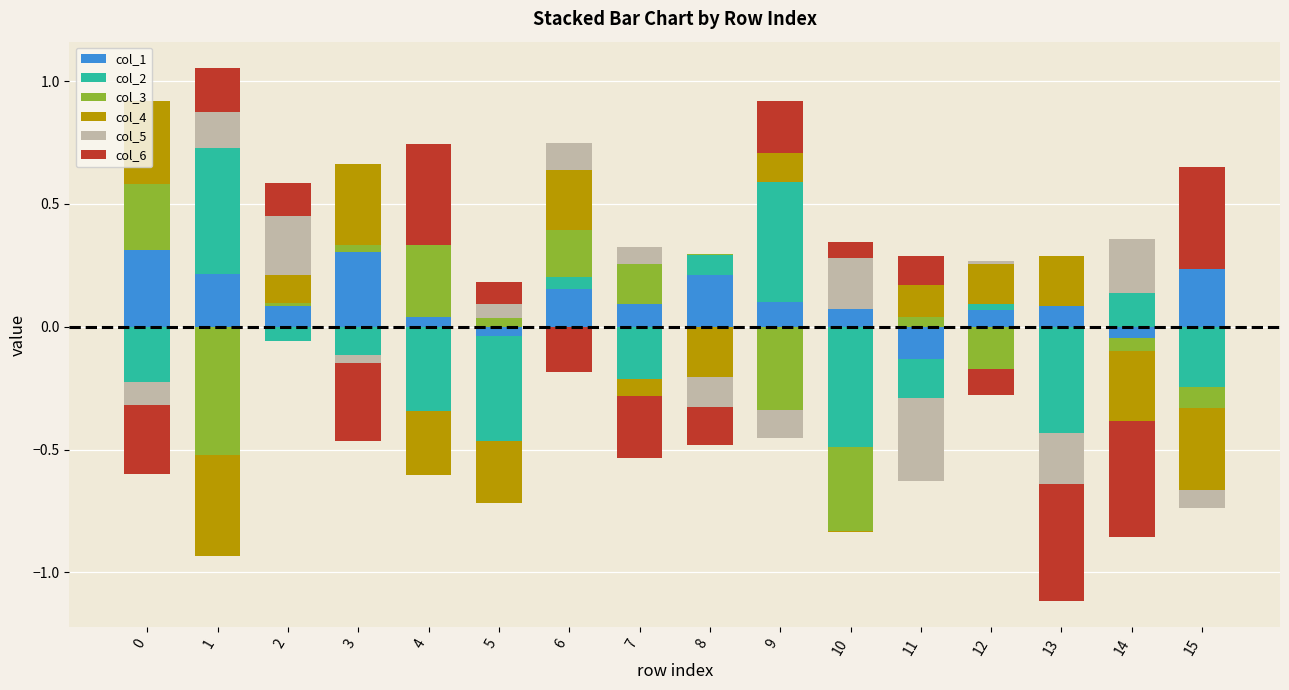

Rank the series by their maximum value, from highest to lowest.

col_2, col_6, col_4, col_1, col_3, col_5